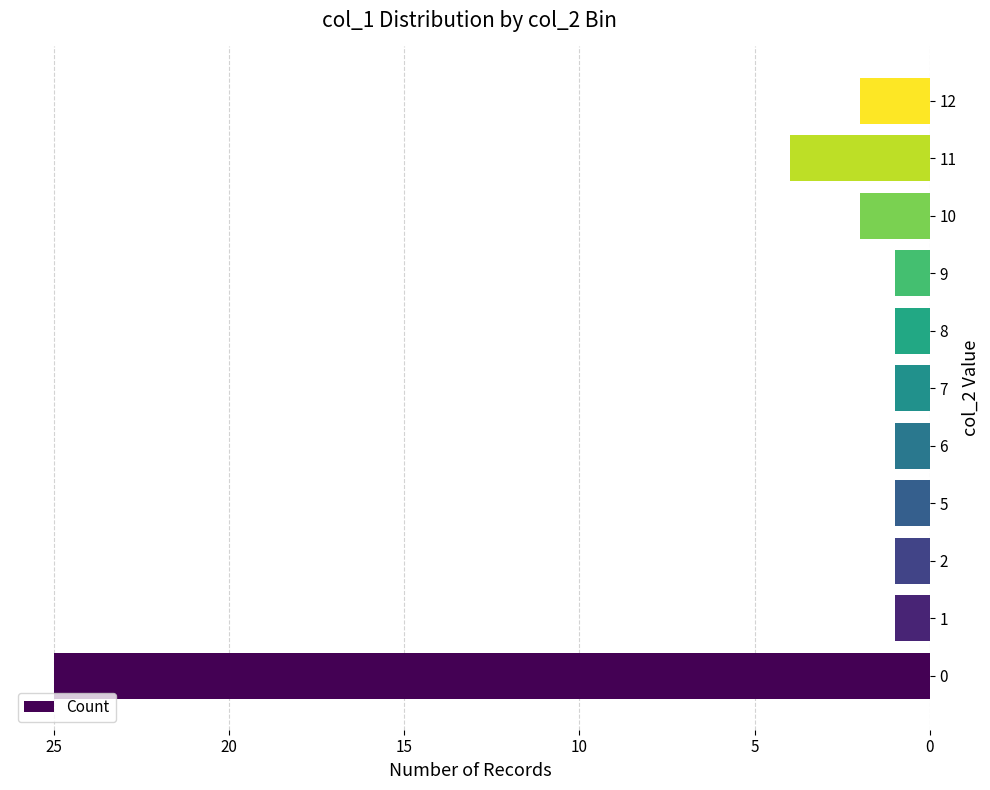

The value at 6 is 1. True or false?

True